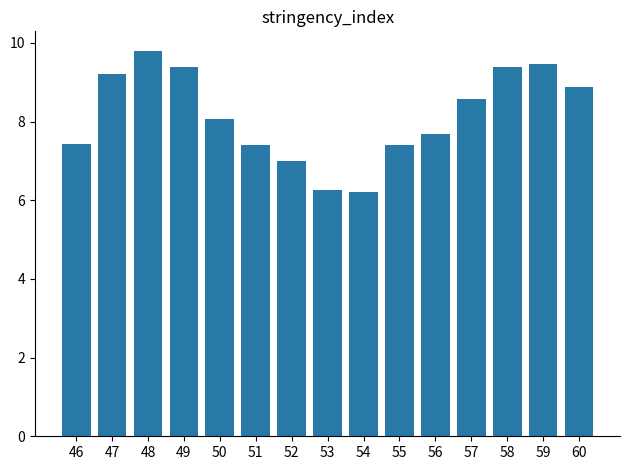

The chart shows a value of 9.8 at 48. True or false?

True